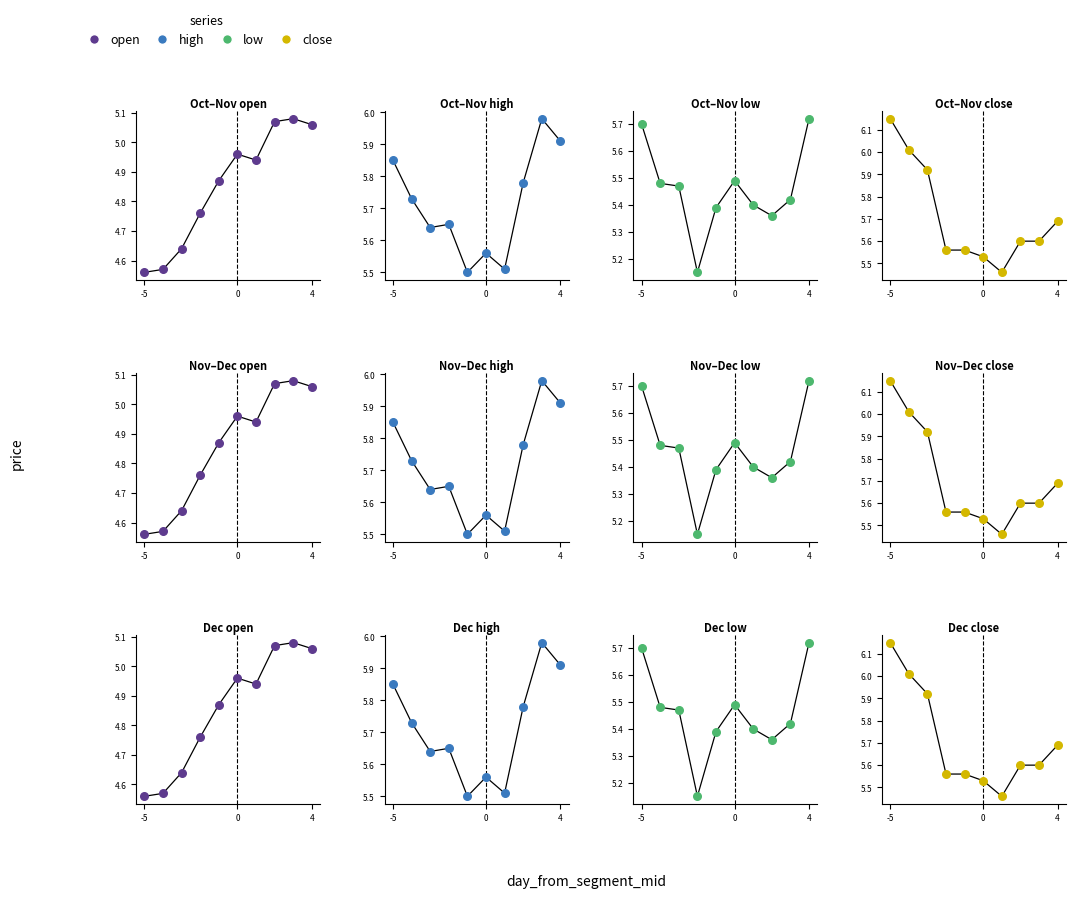

At how many categories does at least one series exceed 5?

10